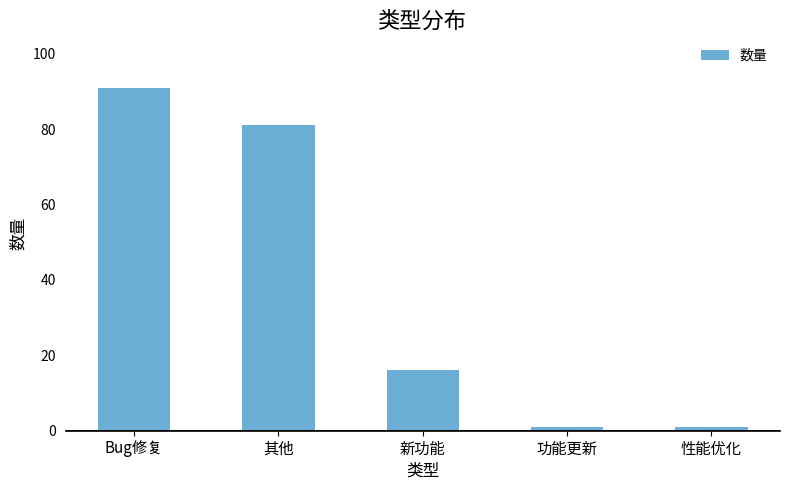

What is the change in value from Bug修复 to 性能优化?

-90